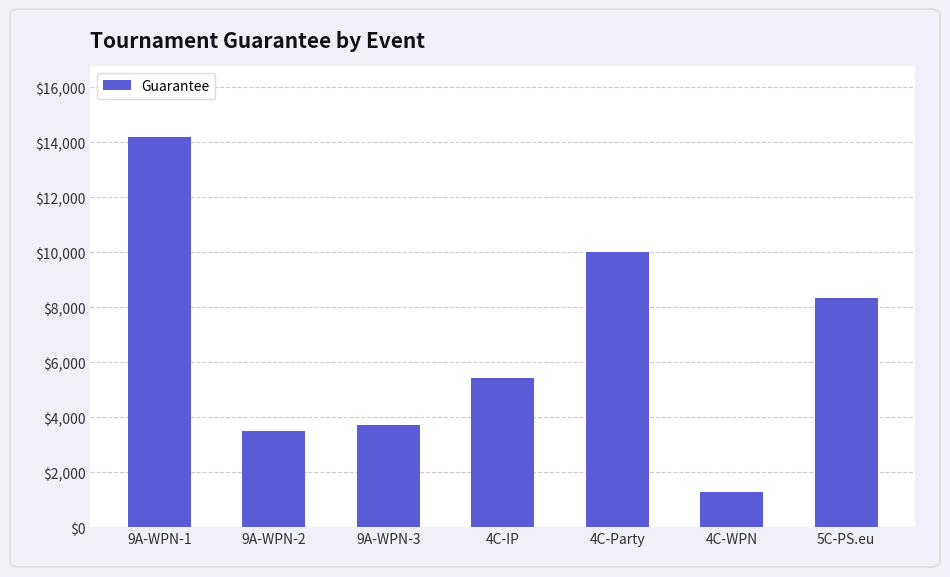

Which category has the lowest value across all series?

4C-WPN